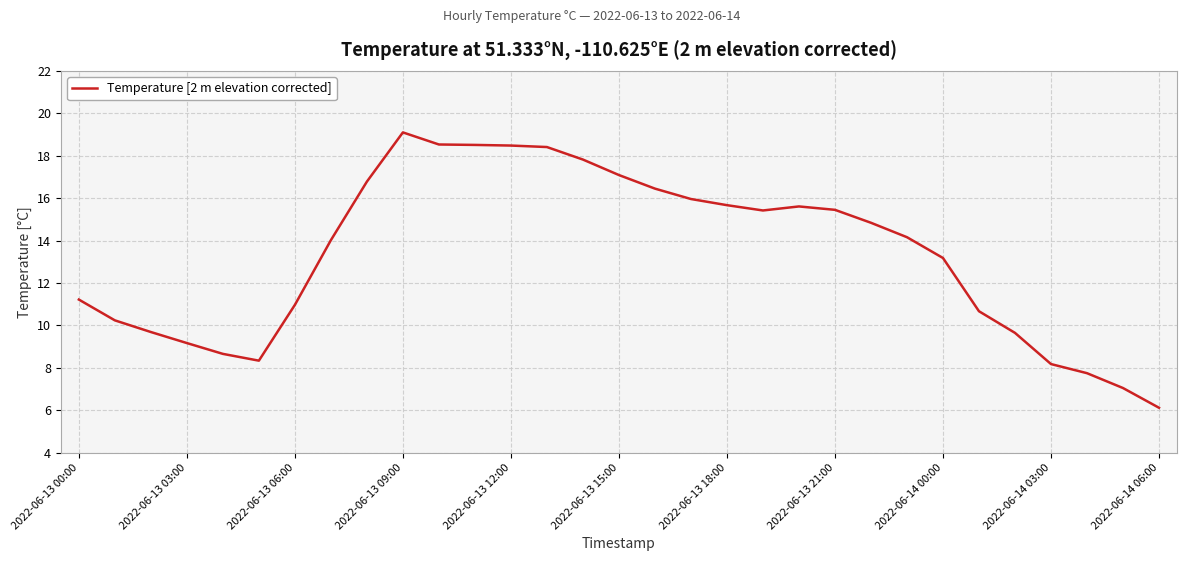

What is the minimum value shown in the chart?

6.1